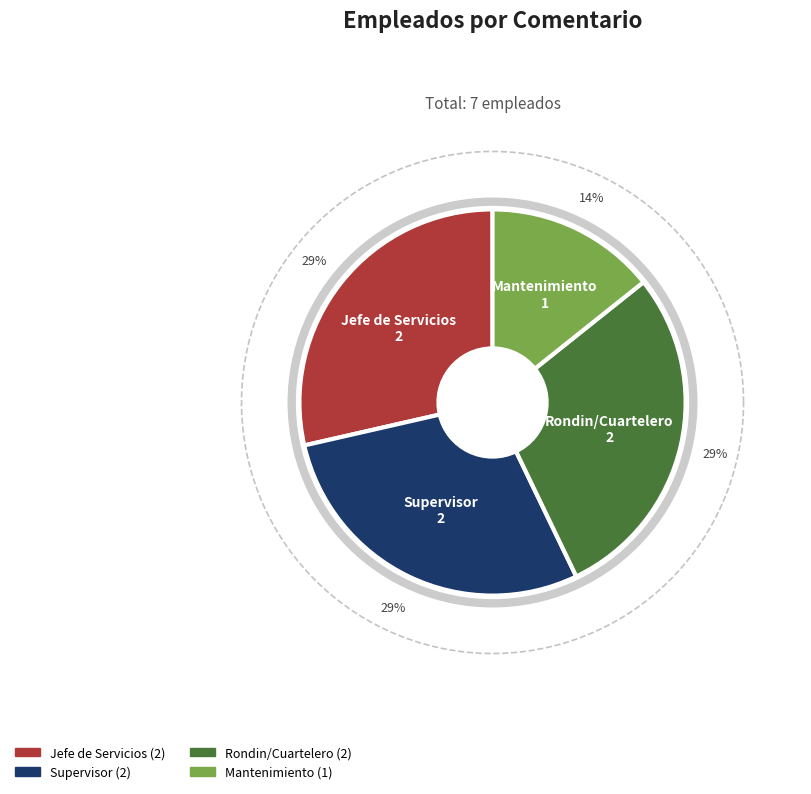

The Rondin/Cuartelero slice represents 17% of the pie. True or false?

False